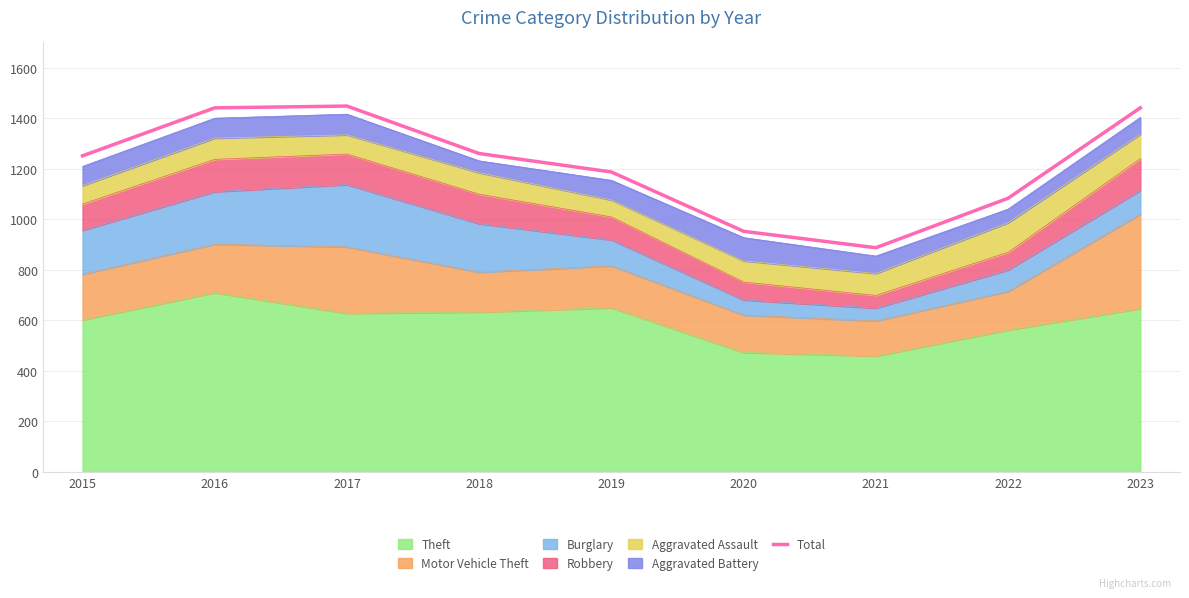

What is the ratio of the value at 2022 to the value at 2016?

0.8